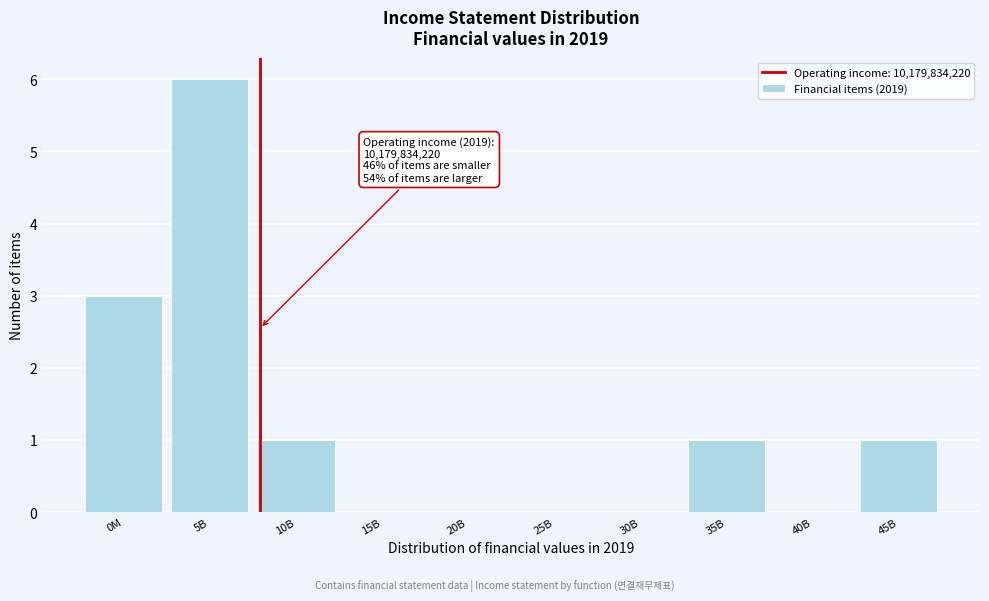

Reading left to right, extract all data points from this chart.

0M=3	5B=6	10B=1	15B=0	20B=0	25B=0	30B=0	35B=1	40B=0	45B=1